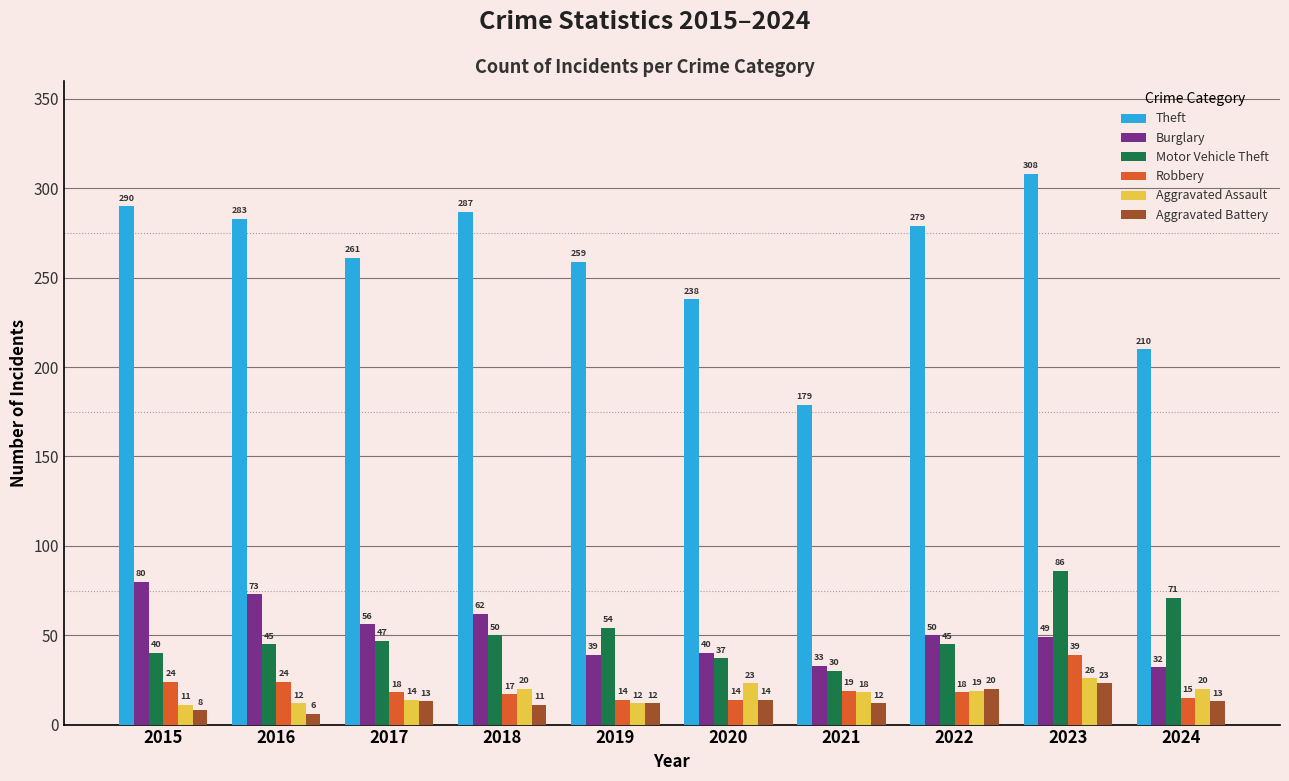

Which series has the widest spread of values?

Theft